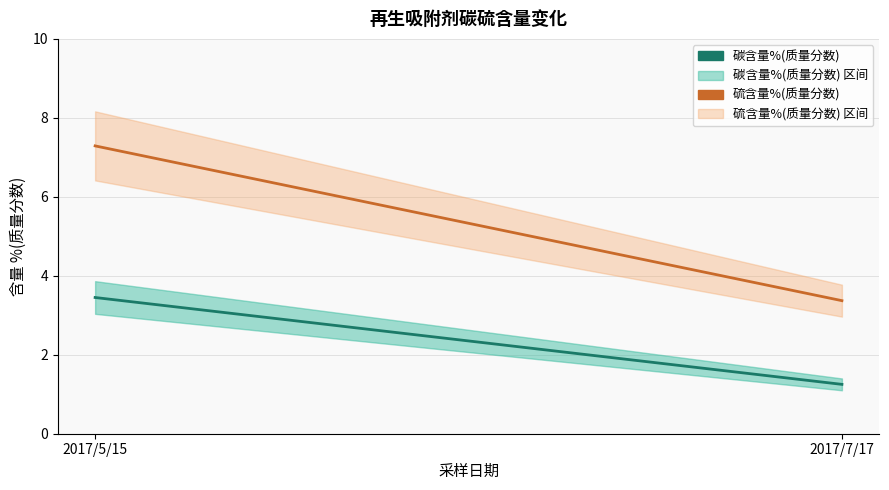

What value does the 碳含量%(质量分数) series have at 2017/5/15?

3.5